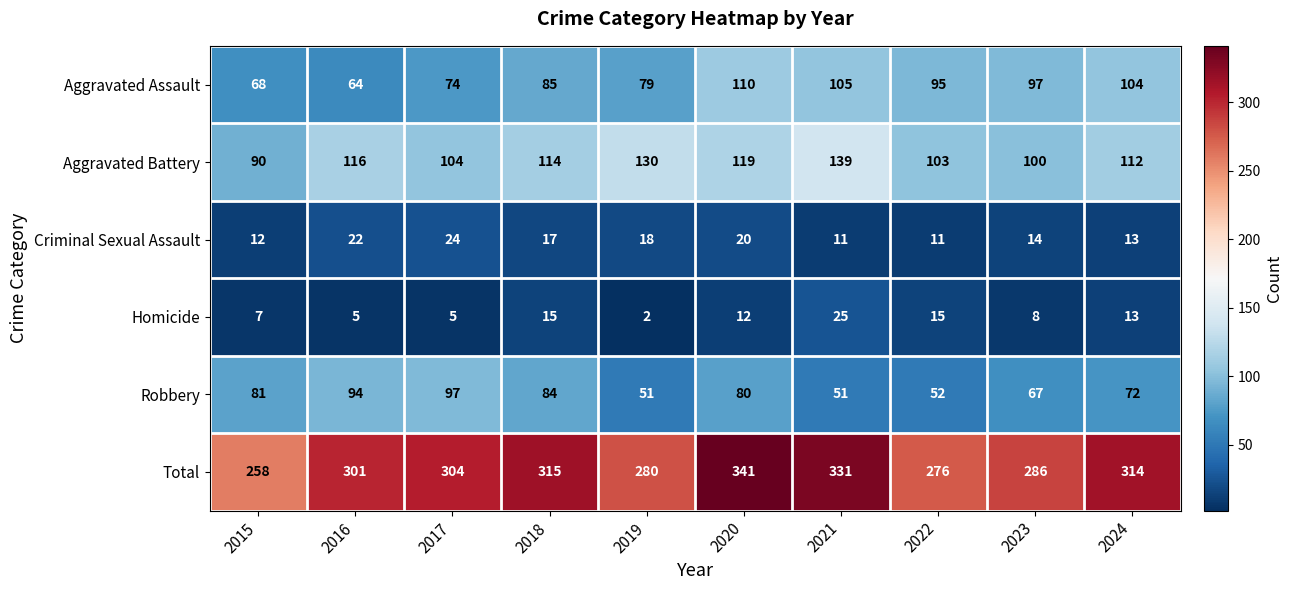

Read the Criminal Sexual Assault value at 2020, to the nearest 10.

20